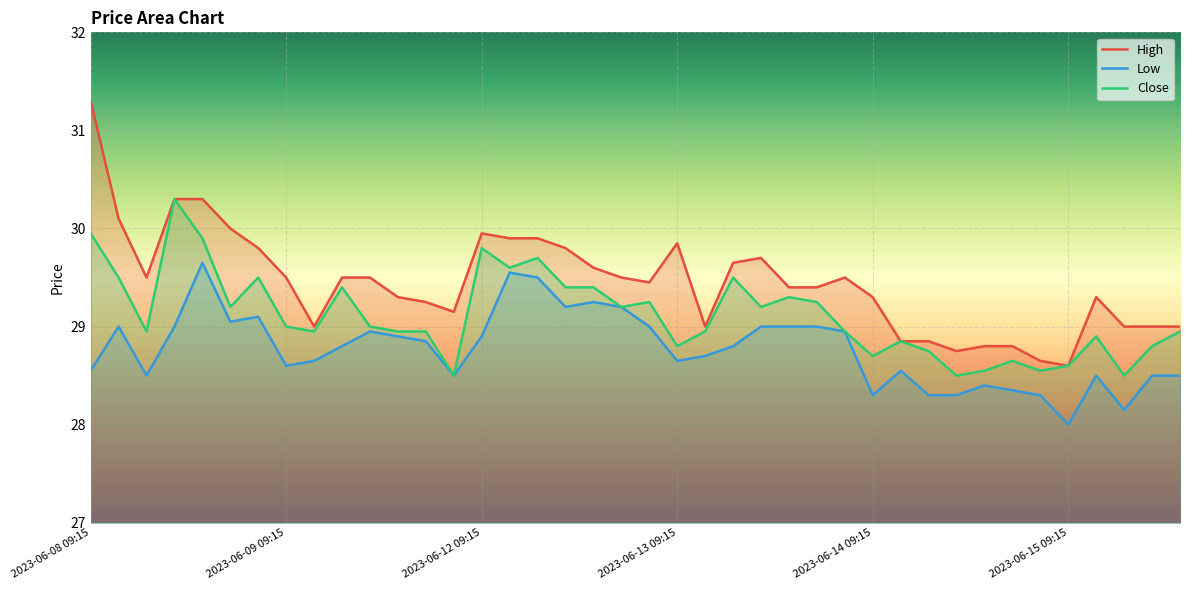

Is it true that Low equals 38.4 at 2023-06-15 09:15?

False